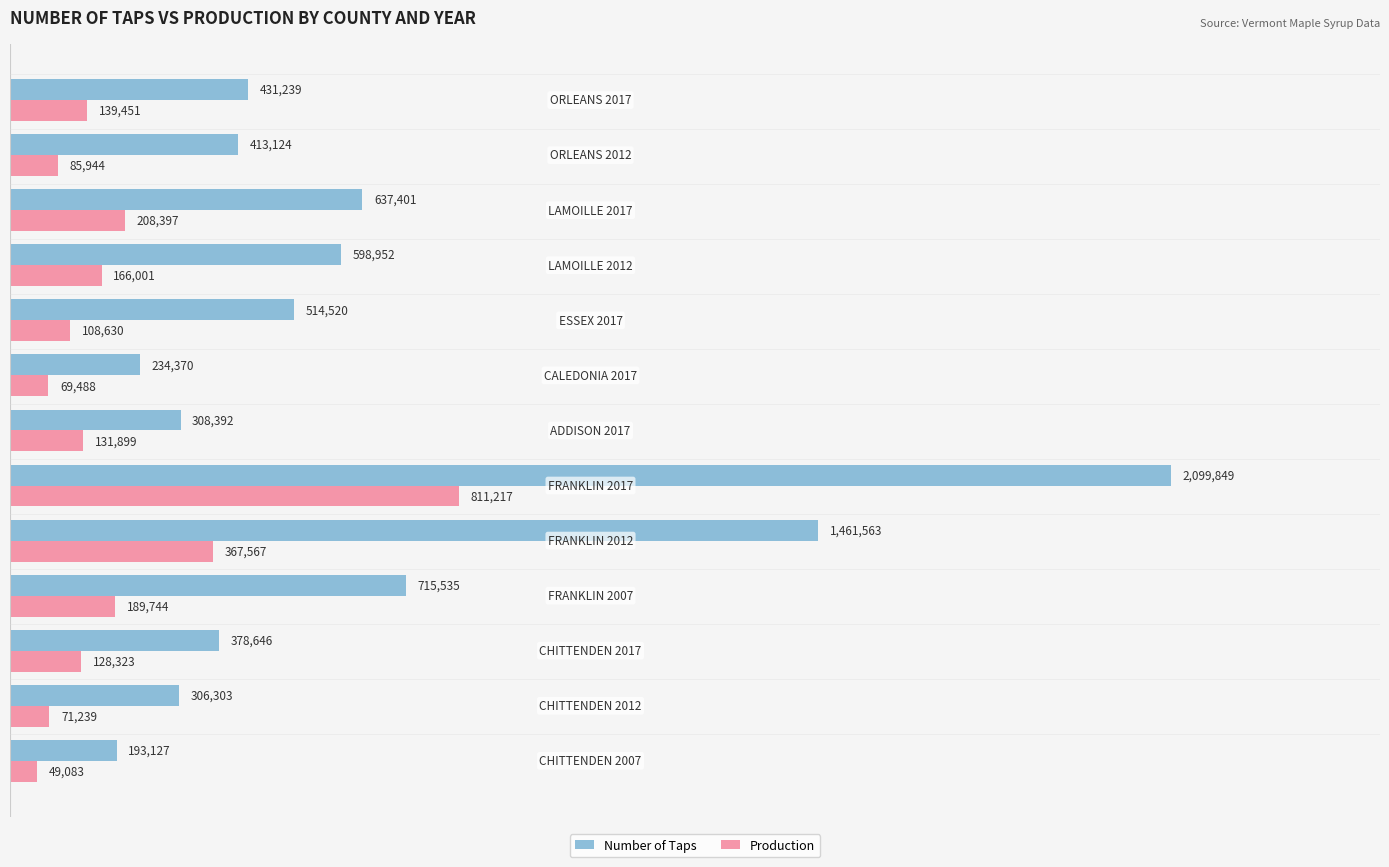

List the series in order of their peak value, highest first.

Number of Taps, Production